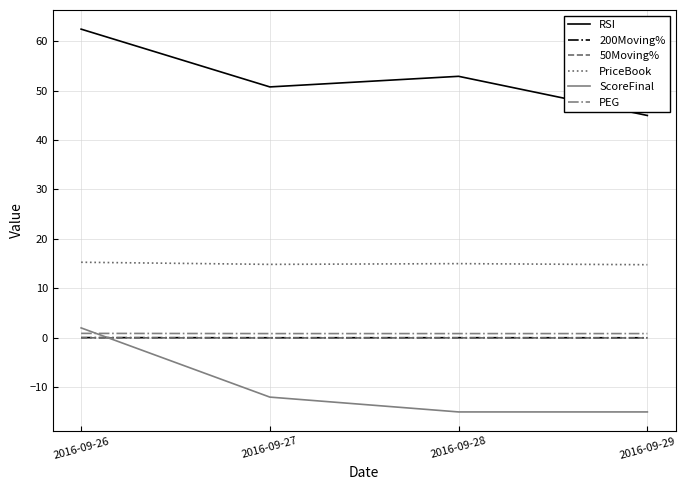

The value of RSI at 2016-09-29 is 45.0. True or false?

True